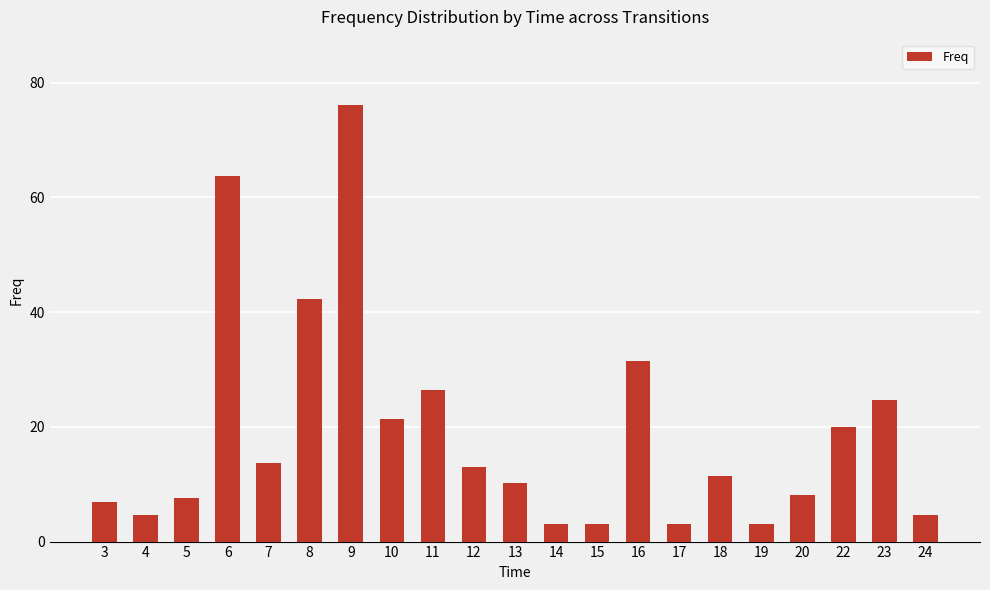

Which label corresponds to the largest value in the chart?

9